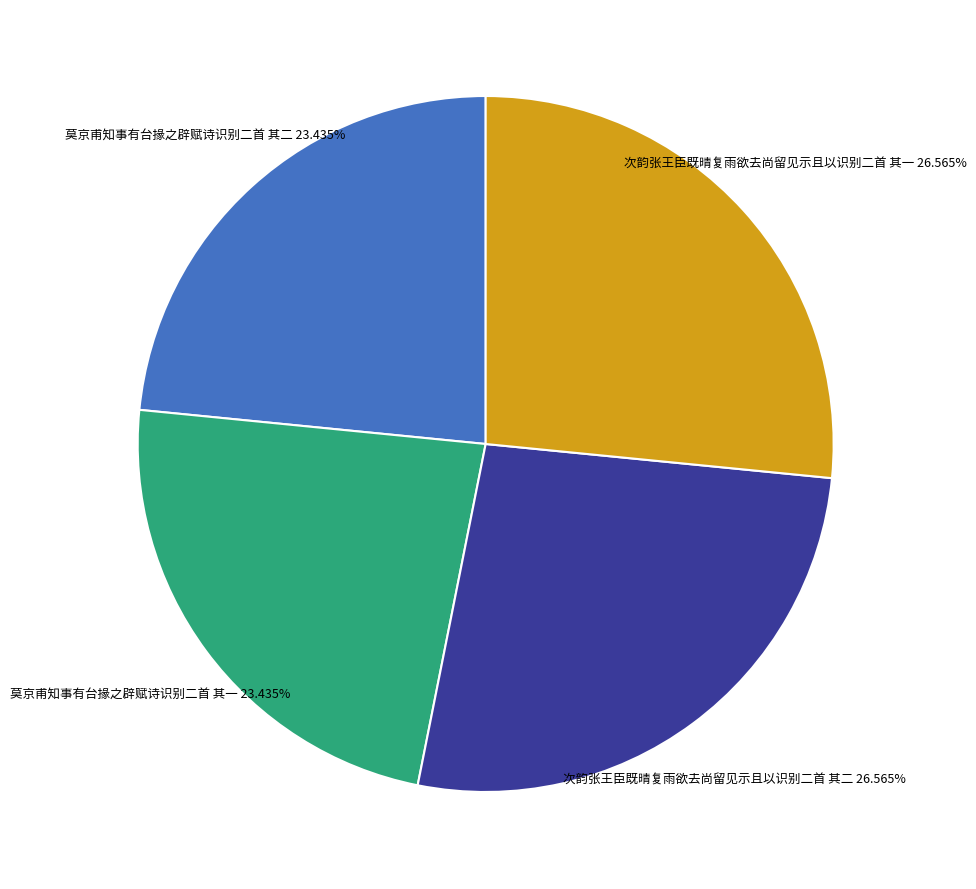

To the nearest percent, what is the difference between the largest and smallest slice percentages?

3%